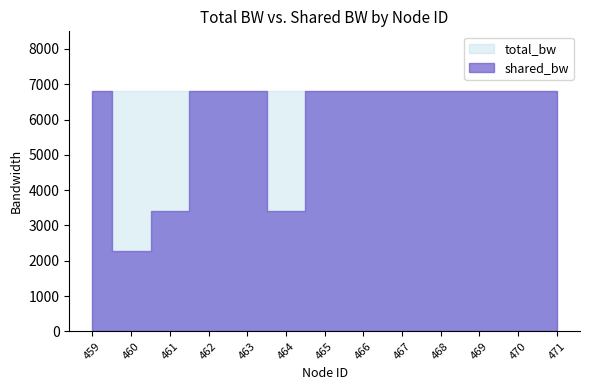

The shared_bw series shows 2972.1 at 460. True or false?

False